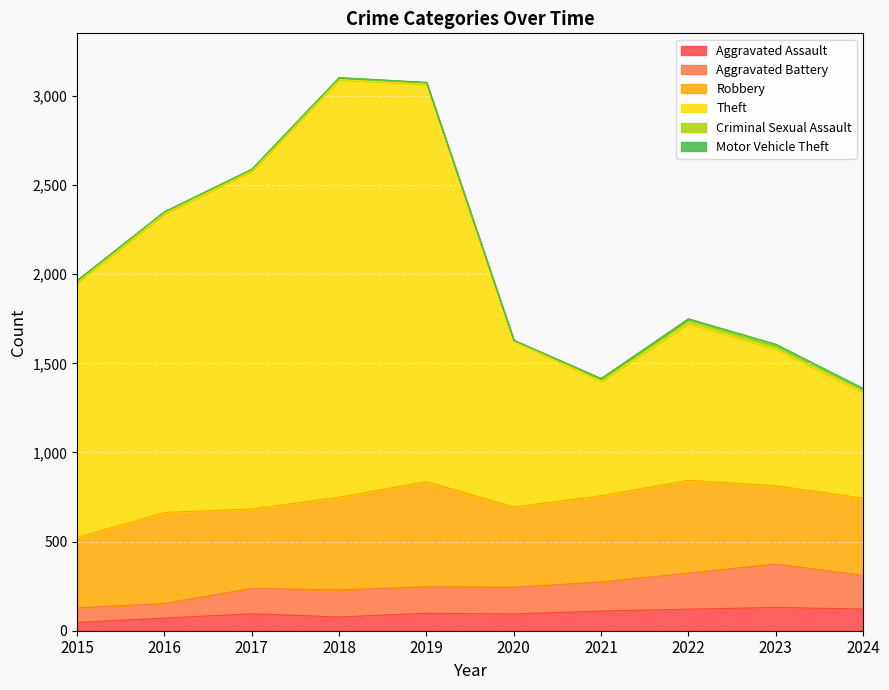

The Aggravated Assault series shows 130 at 2023. True or false?

True